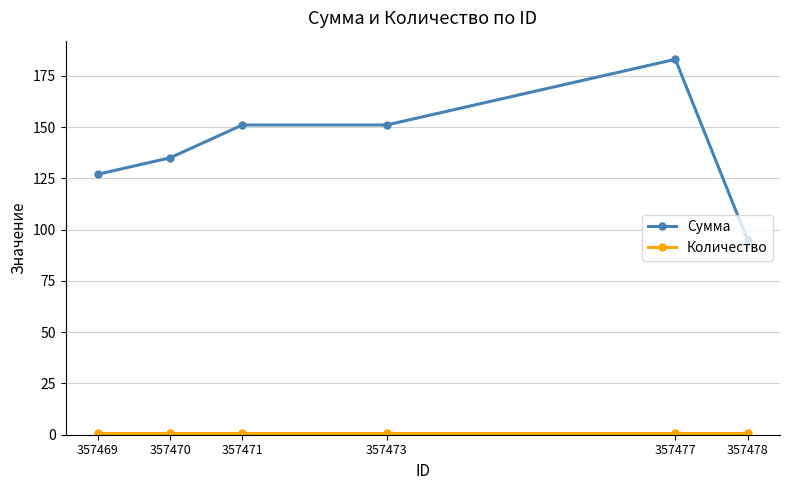

True or false: Сумма has a value of 95 at 357478.

True